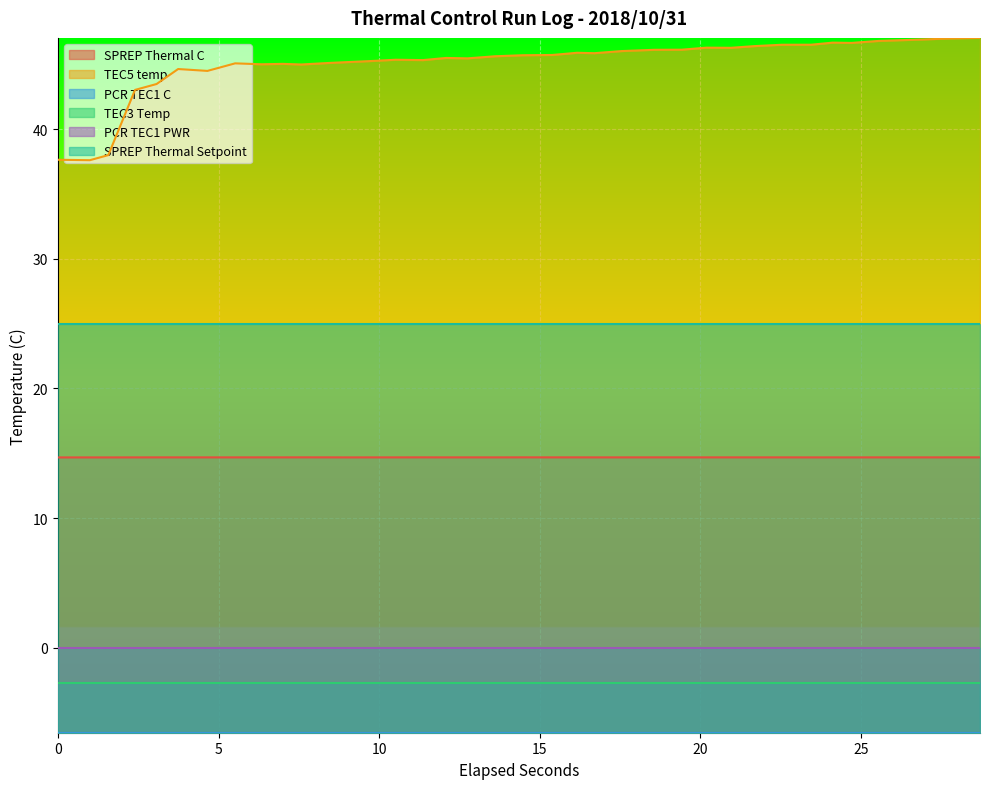

The value of TEC5 temp at 21 is 26.0. True or false?

False